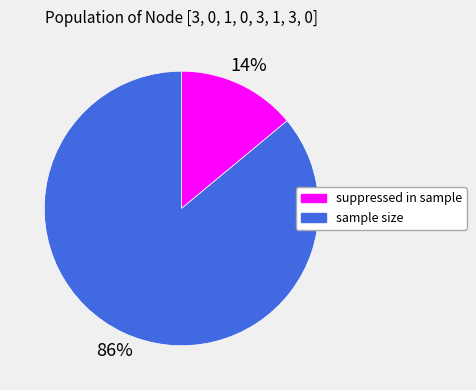

To the nearest percent, what is the difference between the suppressed in sample and sample size slice percentages?

72%